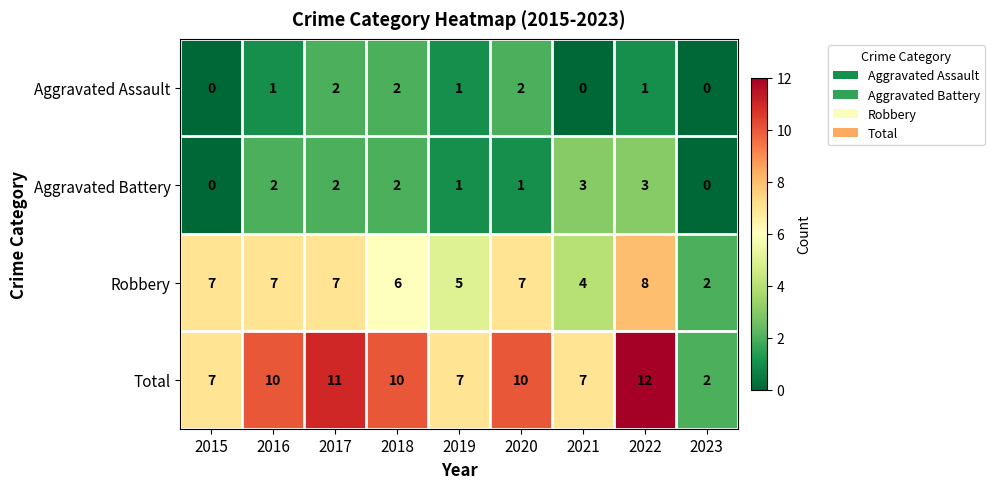

How many data points in Aggravated Battery are less than 2?

4